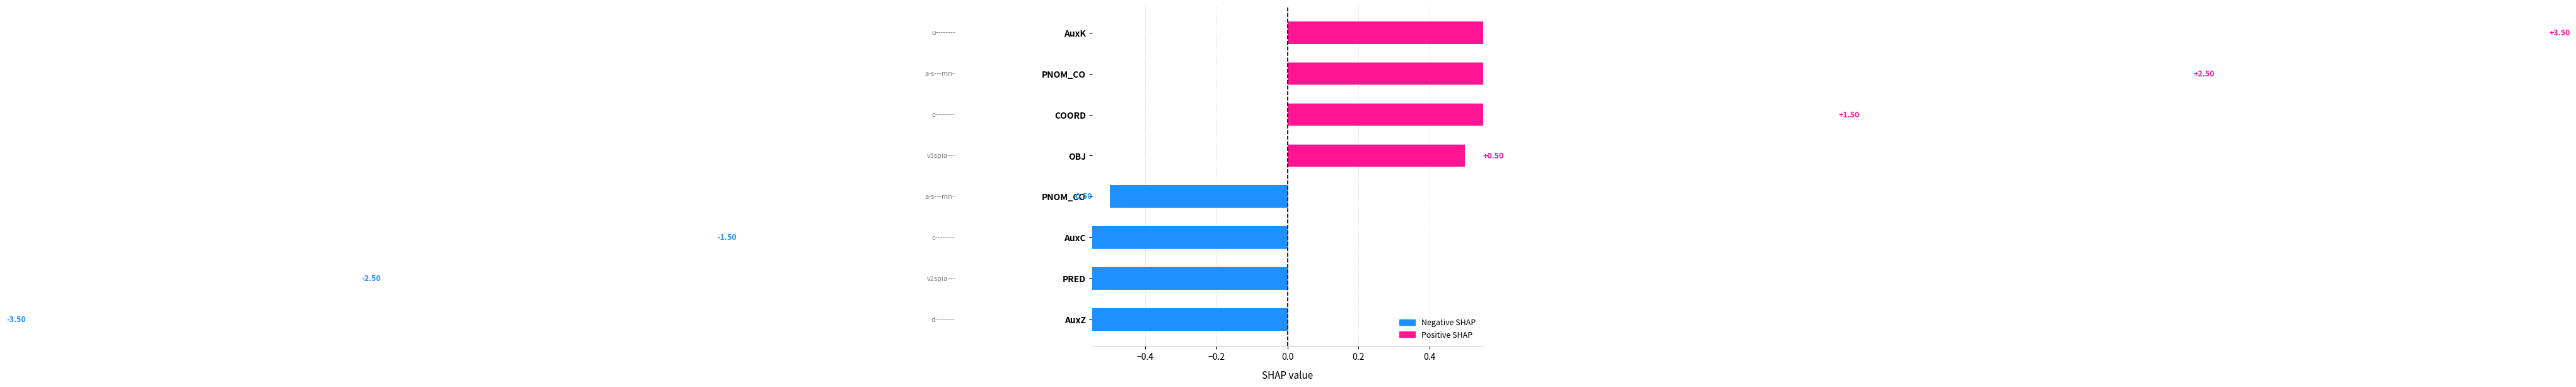

Reading left to right, what are all the values shown in this chart?

-3.5	-2.5	-1.5	-0.5	0.5	1.5	2.5	3.5